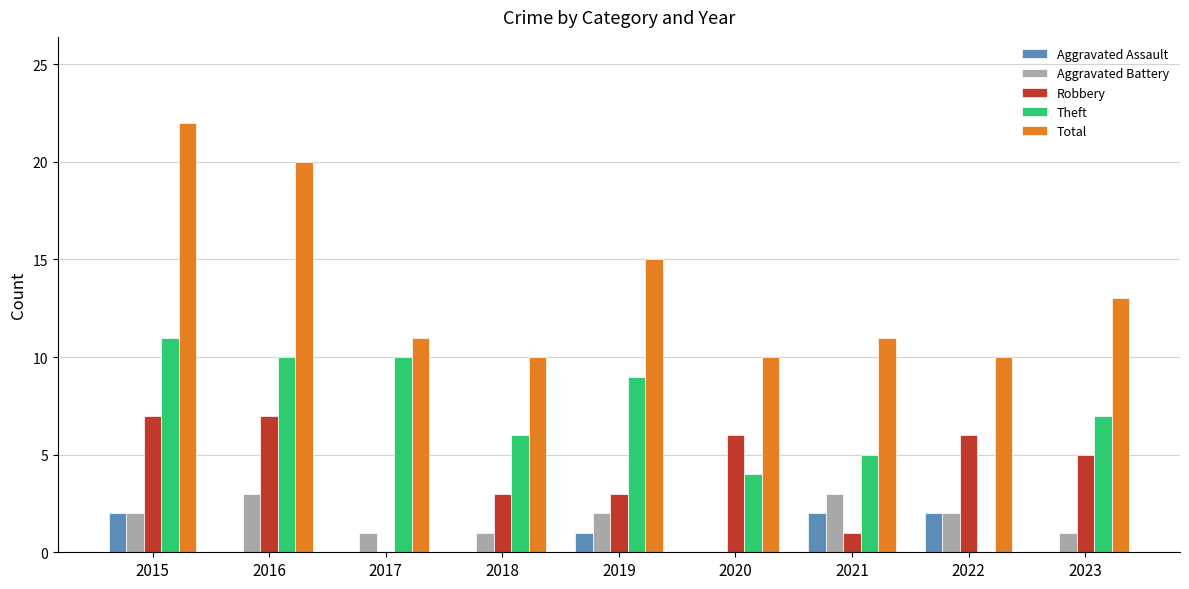

Count the Aggravated Battery values in the range 1 to 2.

6